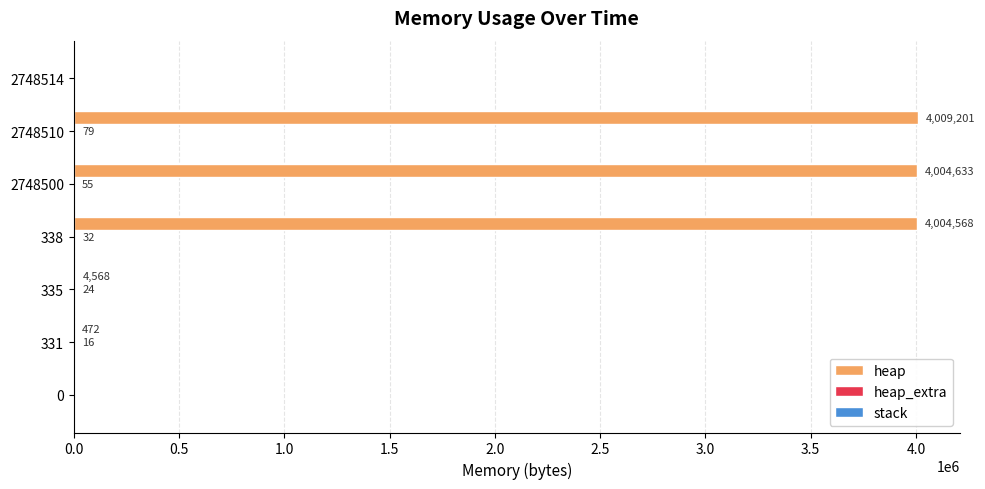

Where is heap nearest to the value 2004600?

338